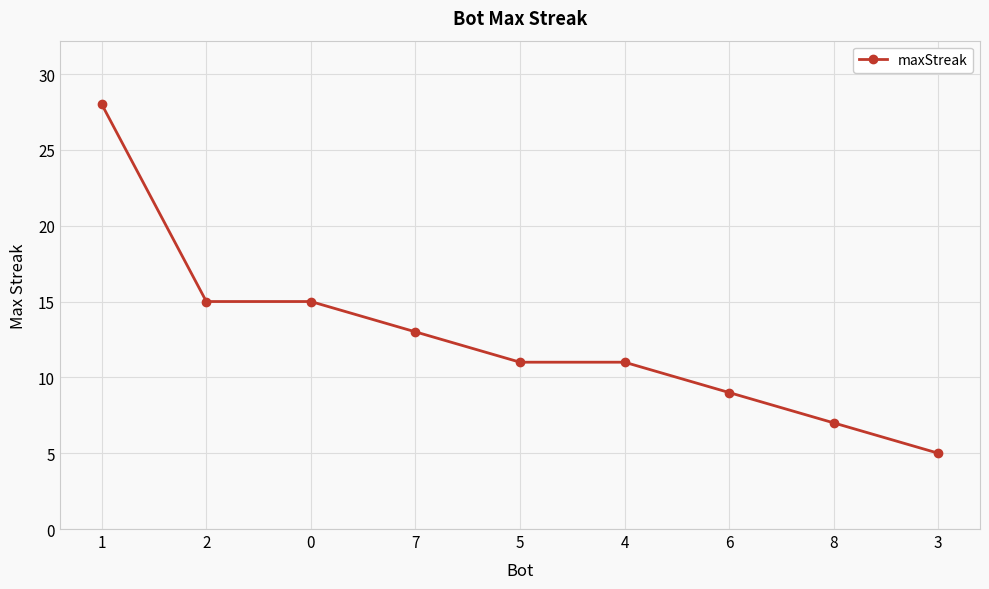

Approximately how many times larger is the value at 4 compared to 7?

0.8